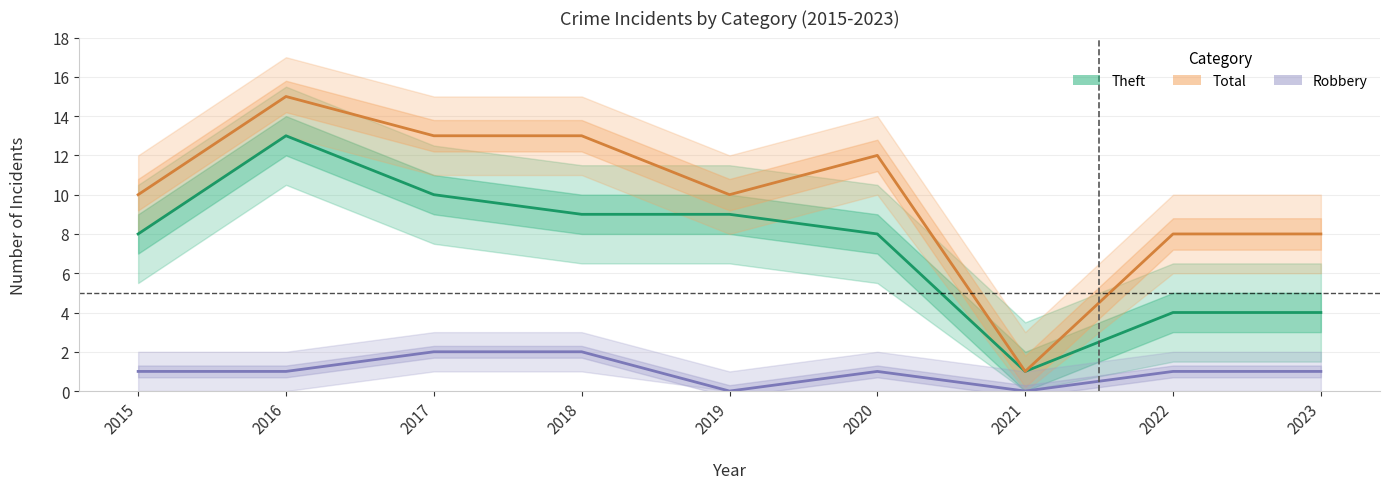

True or false: Total has a value of 16 at 2015.

False